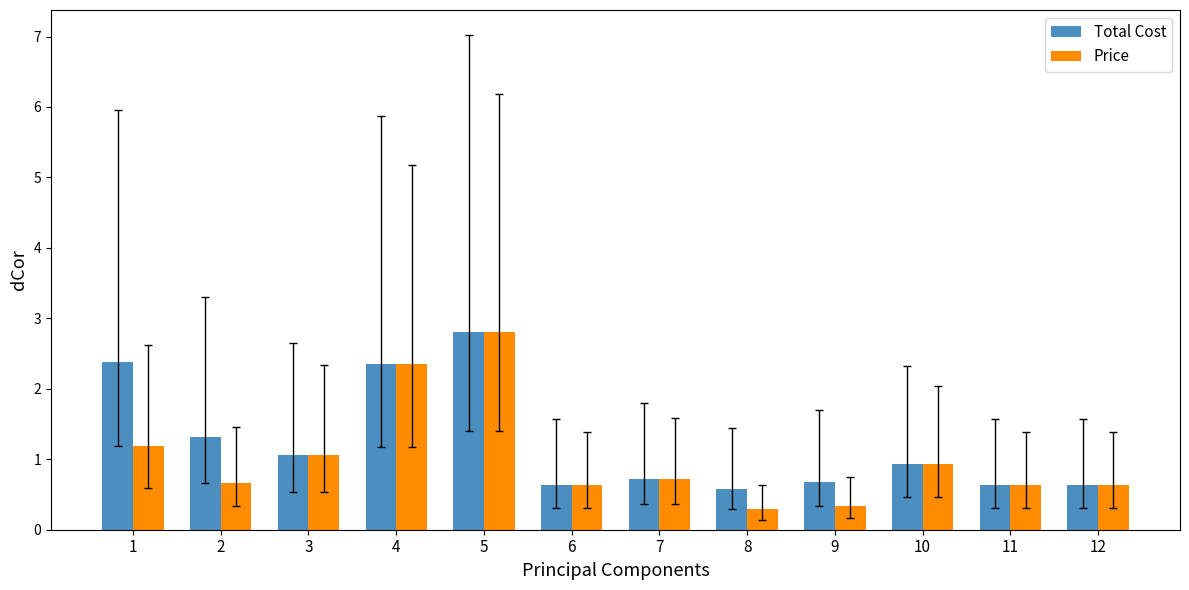

Reading left to right, transcribe all the data shown in this chart.

Total Cost: 2.4	1.3	1.1	2.4	2.8	0.6	0.7	0.6	0.7	0.9	0.6	0.6
Price: 1.2	0.7	1.1	2.4	2.8	0.6	0.7	0.3	0.3	0.9	0.6	0.6